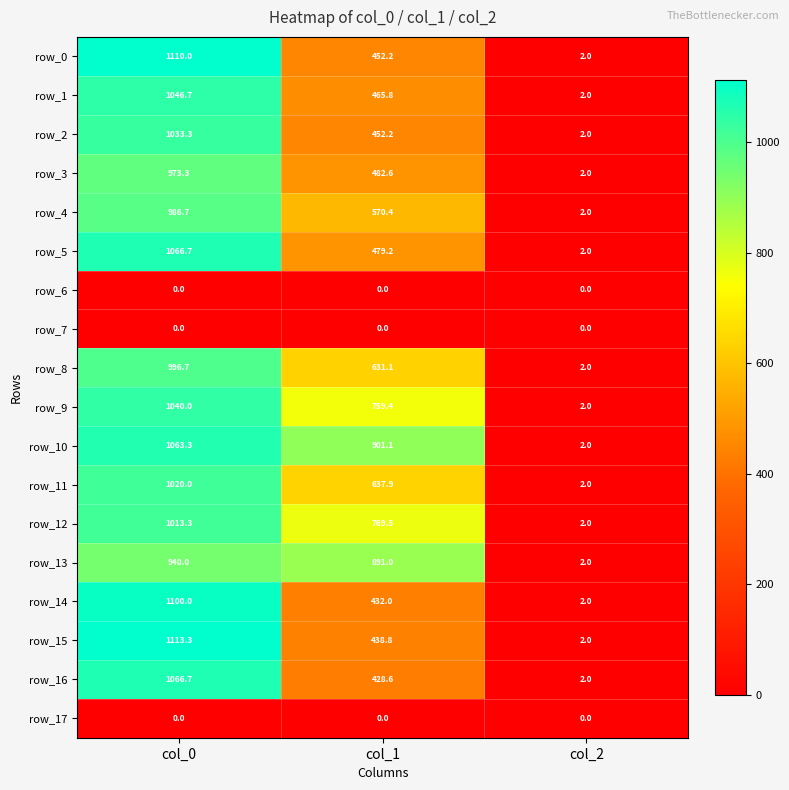

At which label is row_9 closest to 521?

col_1